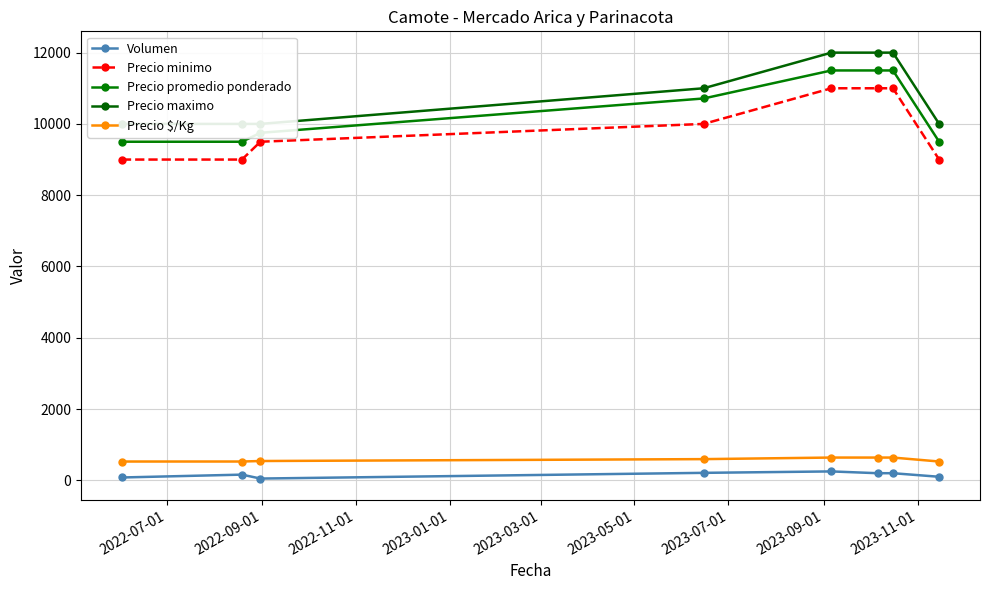

True or false: Volumen has more than 0 interior local peaks.

True